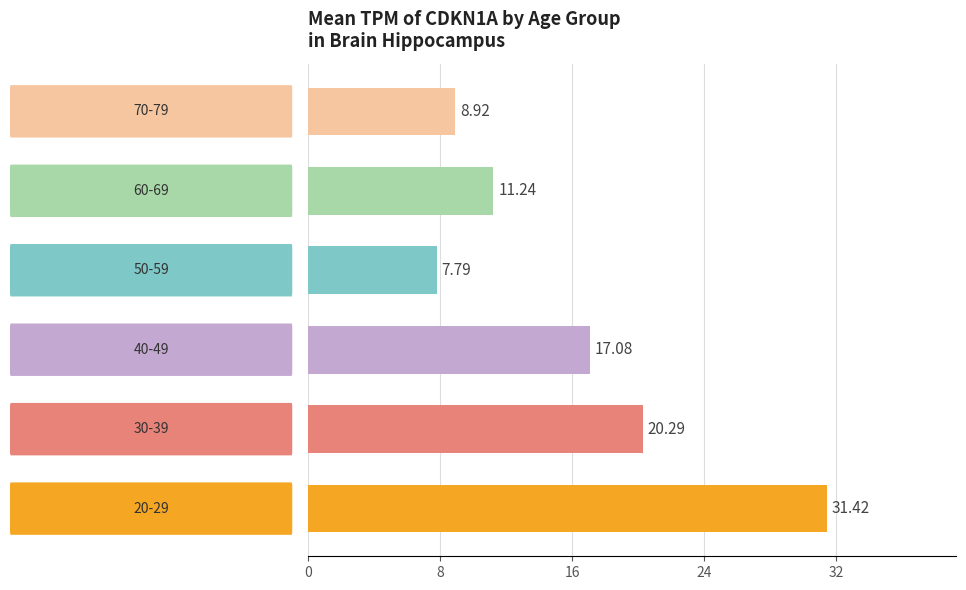

What is the difference between the maximum and minimum values?

23.6